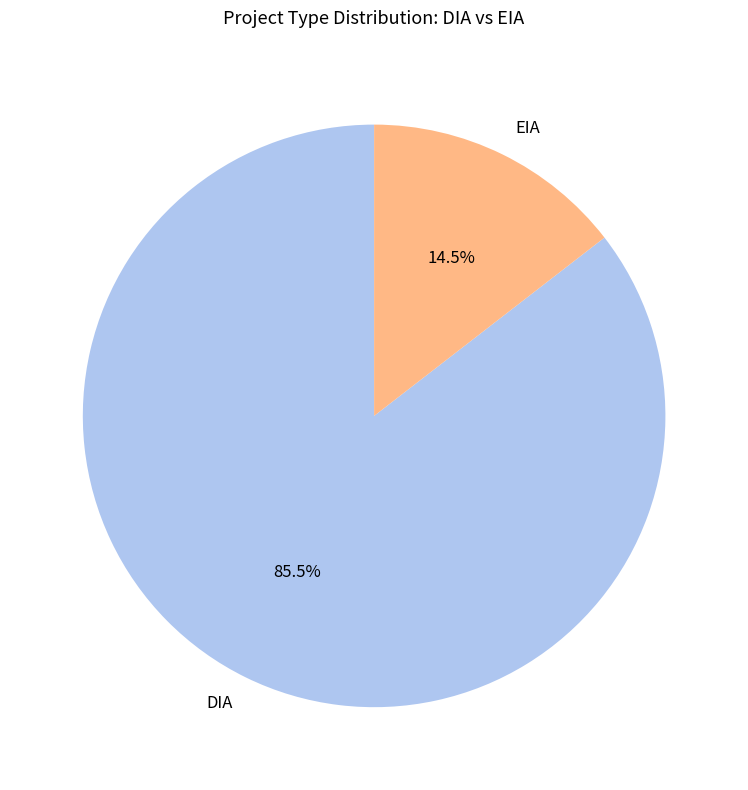

What is the largest slice in the pie chart?

DIA